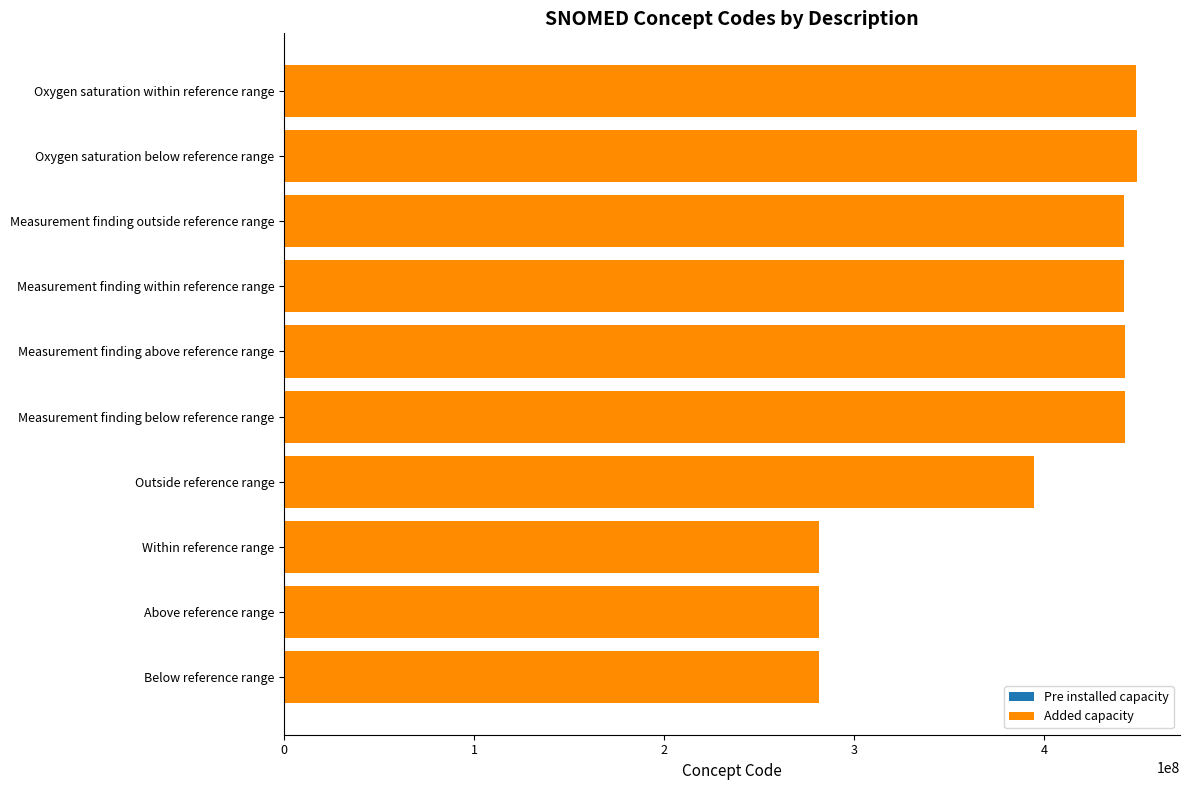

The chart shows a value of 442096005 at Measurement finding outside reference range. True or false?

True